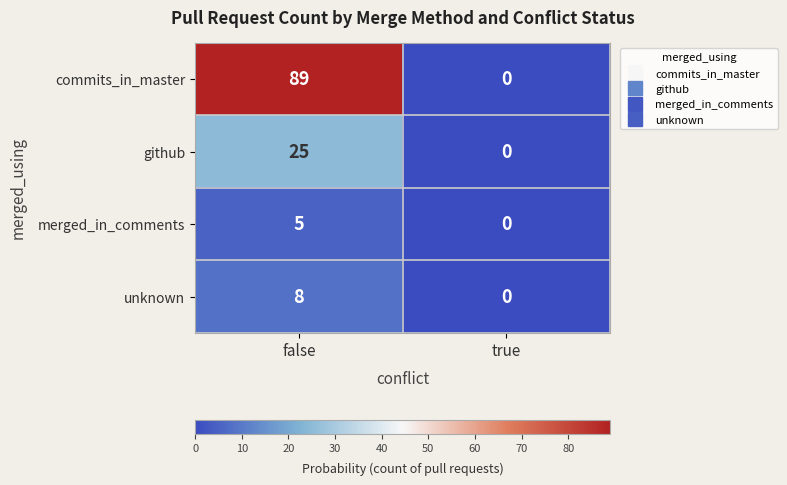

At false, list the series in order from largest to smallest.

commits_in_master, github, unknown, merged_in_comments